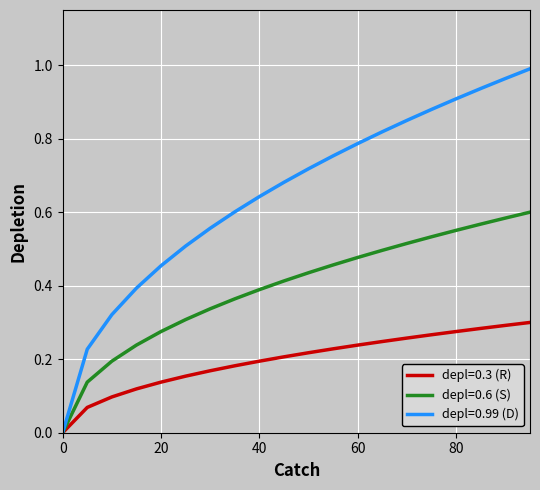

True or false: depl=0.99 (D) has more than 1 points higher than both neighbors.

False